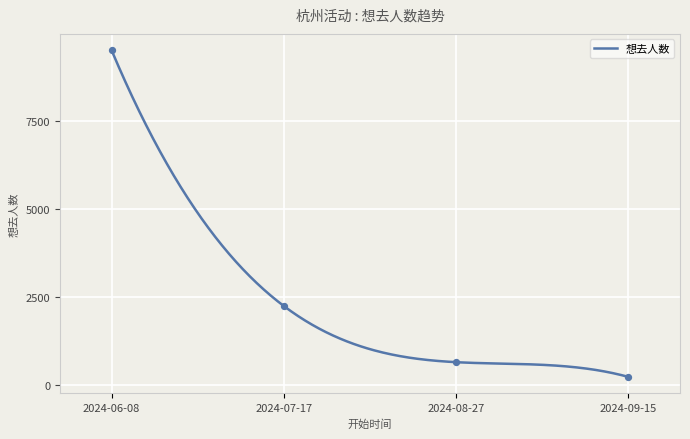

Between 2024-08-27 and 2024-07-17, which is larger?

2024-07-17